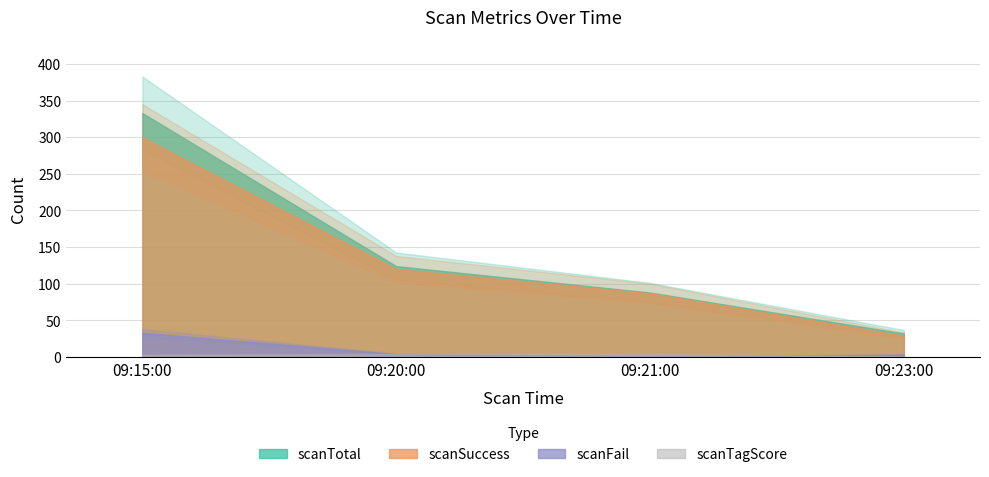

Which series has the largest range (max minus min)?

scanTotal